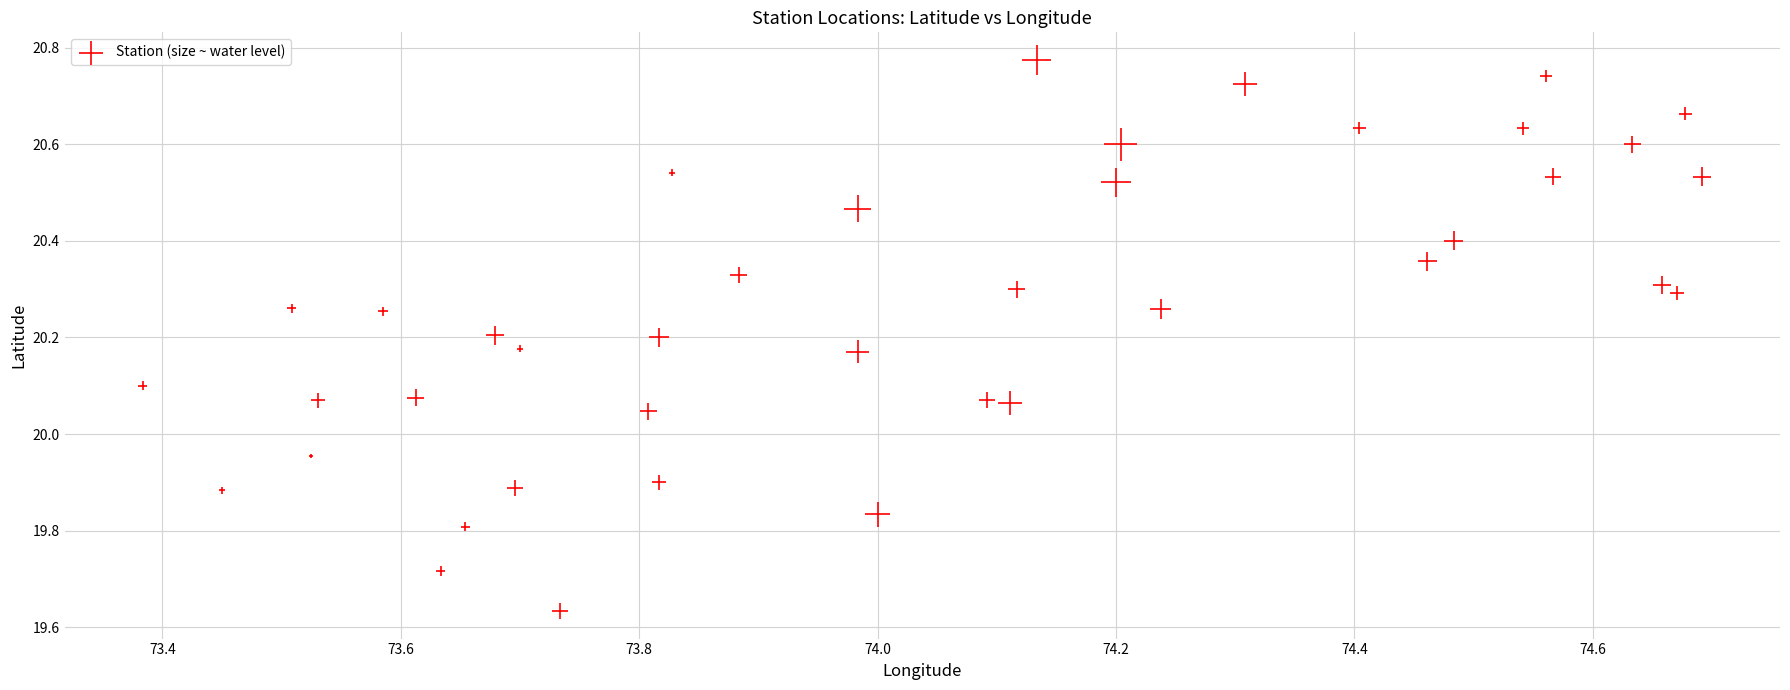

What is the range of Y values (max minus min)?

1.1